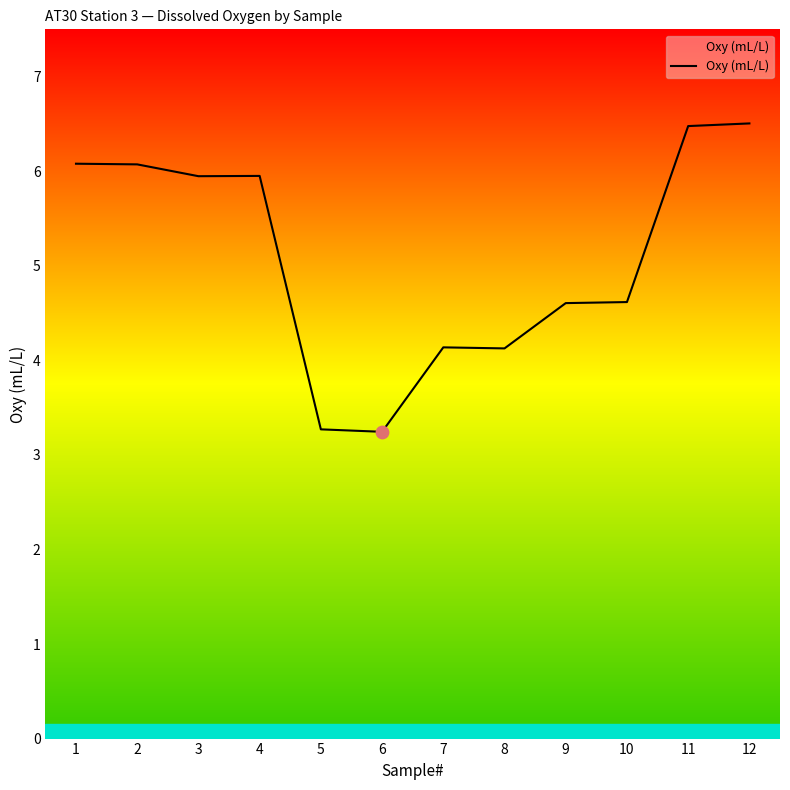

What is the ratio of the value at 1 to the value at 12?

0.9